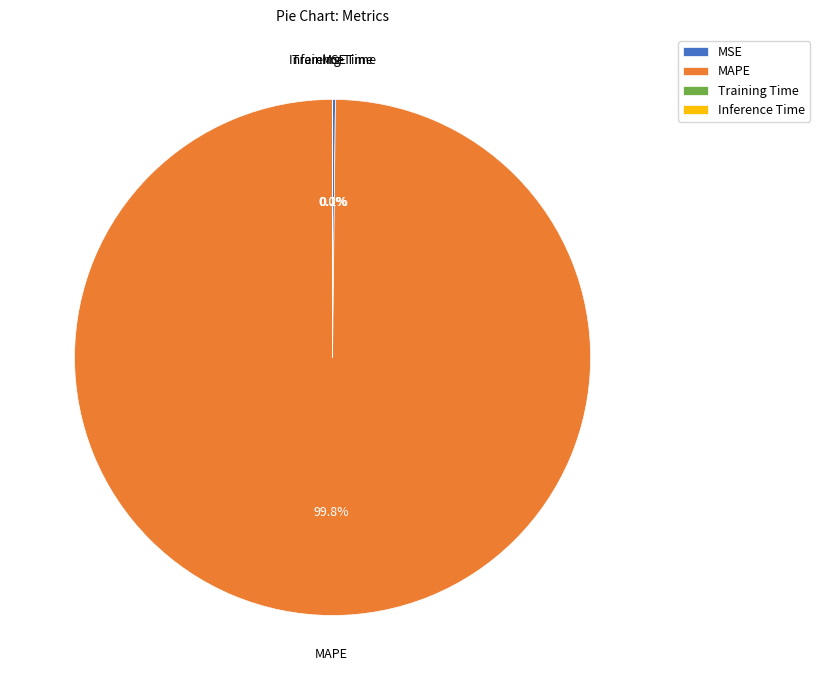

What percentage is NOT represented by MAPE?

0.2%